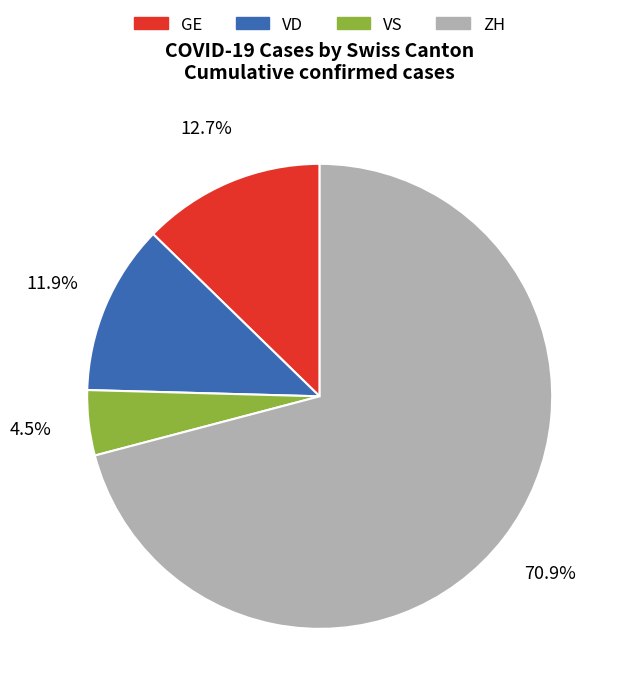

How many slices are in this pie chart?

4